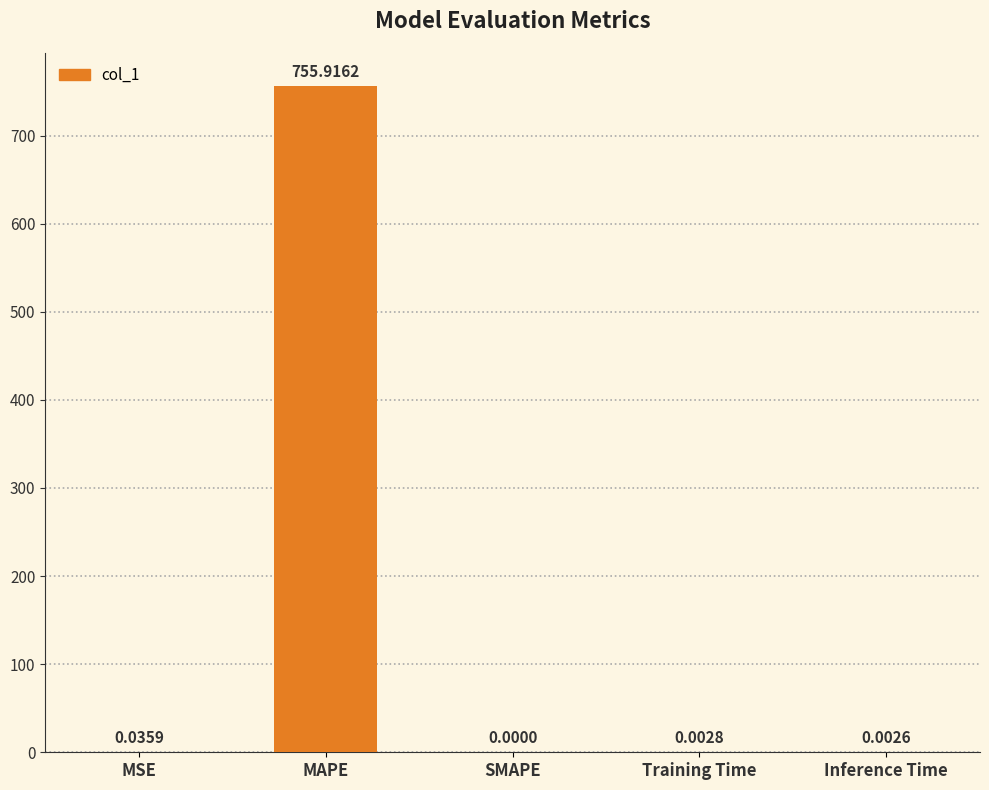

Which label corresponds to the largest value in the chart?

MAPE